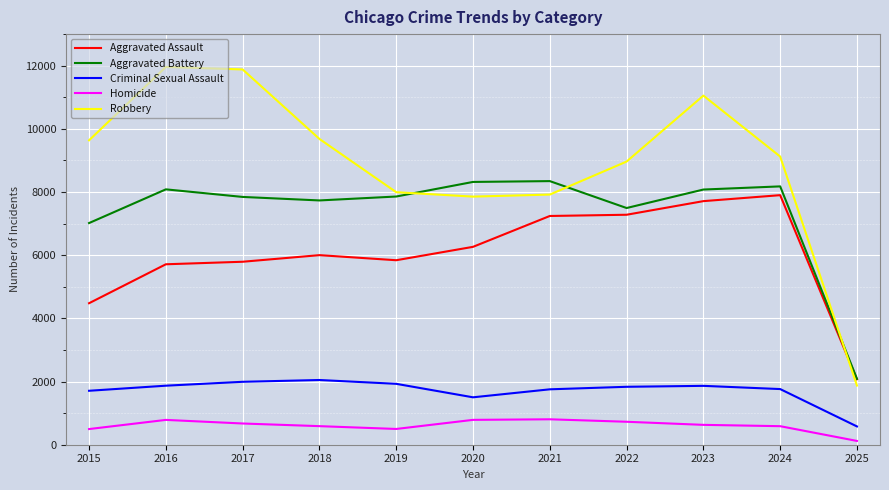

What is the total value across all series at 2017?

28183